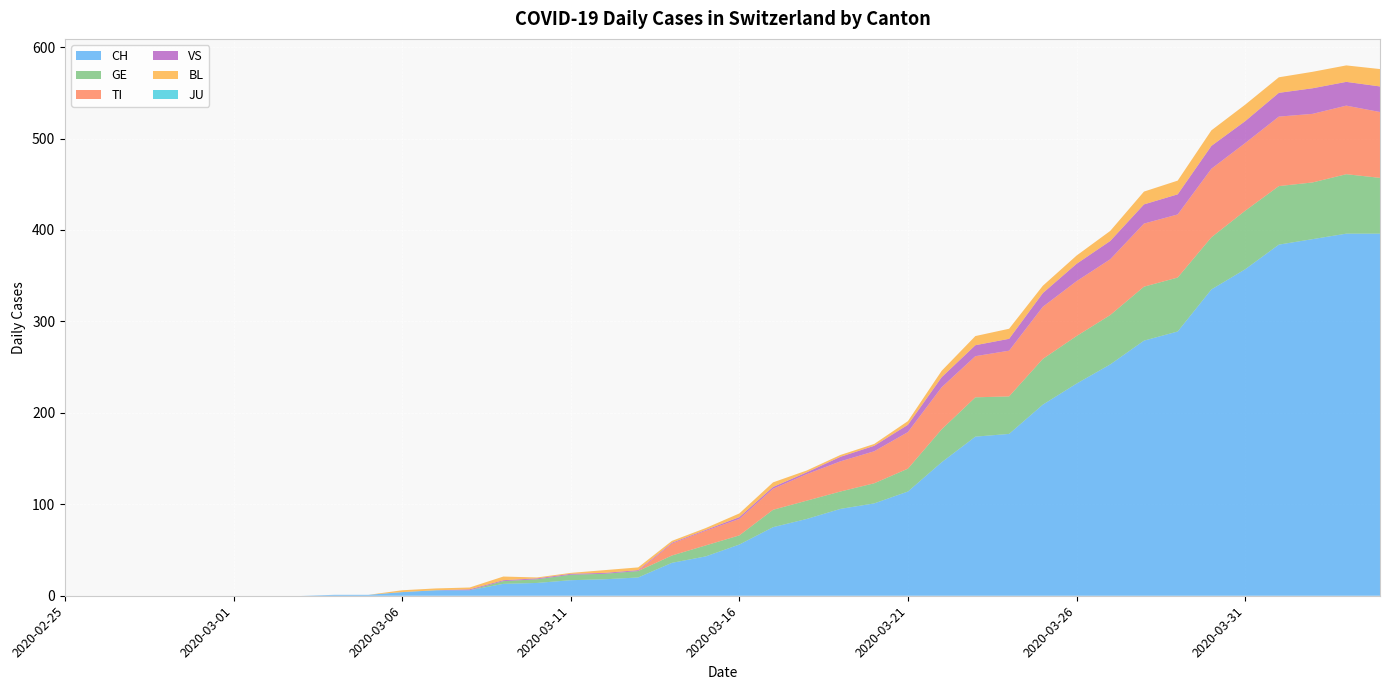

Reading left to right, transcribe all the data shown in this chart.

CH: 2020-02-25=0	2020-02-26=0	2020-02-27=0	2020-02-28=0	2020-02-29=0	2020-03-01=0	2020-03-02=0	2020-03-03=0	2020-03-04=1	2020-03-05=1	2020-03-06=4	2020-03-07=6	2020-03-08=6	2020-03-09=13	2020-03-10=14	2020-03-11=17	2020-03-12=18	2020-03-13=20	2020-03-14=36	2020-03-15=43	2020-03-16=56	2020-03-17=75	2020-03-18=84	2020-03-19=95	2020-03-20=101	2020-03-21=114	2020-03-22=146	2020-03-23=174	2020-03-24=177	2020-03-25=209	2020-03-26=232	2020-03-27=253	2020-03-28=279	2020-03-29=289	2020-03-30=335	2020-03-31=357	2020-04-01=384	2020-04-02=390	2020-04-03=396	2020-04-04=396
GE: 2020-02-25=0	2020-02-26=0	2020-02-27=0	2020-02-28=0	2020-02-29=0	2020-03-01=0	2020-03-02=0	2020-03-03=0	2020-03-04=0	2020-03-05=0	2020-03-06=0	2020-03-07=0	2020-03-08=0	2020-03-09=3	2020-03-10=4	2020-03-11=6	2020-03-12=6	2020-03-13=7	2020-03-14=8	2020-03-15=12	2020-03-16=10	2020-03-17=19	2020-03-18=20	2020-03-19=19	2020-03-20=22	2020-03-21=25	2020-03-22=36	2020-03-23=43	2020-03-24=41	2020-03-25=50	2020-03-26=52	2020-03-27=54	2020-03-28=59	2020-03-29=59	2020-03-30=57	2020-03-31=64	2020-04-01=64	2020-04-02=62	2020-04-03=65	2020-04-04=61
TI: 2020-02-25=0	2020-02-26=0	2020-02-27=0	2020-02-28=0	2020-02-29=0	2020-03-01=0	2020-03-02=0	2020-03-03=0	2020-03-04=0	2020-03-05=0	2020-03-06=0	2020-03-07=0	2020-03-08=0	2020-03-09=0	2020-03-10=0	2020-03-11=0	2020-03-12=0	2020-03-13=0	2020-03-14=13	2020-03-15=16	2020-03-16=18	2020-03-17=23	2020-03-18=29	2020-03-19=33	2020-03-20=35	2020-03-21=40	2020-03-22=46	2020-03-23=45	2020-03-24=50	2020-03-25=57	2020-03-26=60	2020-03-27=61	2020-03-28=69	2020-03-29=69	2020-03-30=75	2020-03-31=74	2020-04-01=76	2020-04-02=75	2020-04-03=75	2020-04-04=72
VS: 2020-02-25=0	2020-02-26=0	2020-02-27=0	2020-02-28=0	2020-02-29=0	2020-03-01=0	2020-03-02=0	2020-03-03=0	2020-03-04=0	2020-03-05=0	2020-03-06=0	2020-03-07=0	2020-03-08=1	2020-03-09=1	2020-03-10=1	2020-03-11=1	2020-03-12=1	2020-03-13=1	2020-03-14=1	2020-03-15=1	2020-03-16=2	2020-03-17=2	2020-03-18=2	2020-03-19=5	2020-03-20=6	2020-03-21=8	2020-03-22=11	2020-03-23=12	2020-03-24=13	2020-03-25=15	2020-03-26=19	2020-03-27=20	2020-03-28=21	2020-03-29=22	2020-03-30=25	2020-03-31=24	2020-04-01=26	2020-04-02=28	2020-04-03=26	2020-04-04=28
BL: 2020-02-25=0	2020-02-26=0	2020-02-27=0	2020-02-28=0	2020-02-29=0	2020-03-01=0	2020-03-02=0	2020-03-03=0	2020-03-04=0	2020-03-05=0	2020-03-06=2	2020-03-07=2	2020-03-08=2	2020-03-09=4	2020-03-10=1	2020-03-11=1	2020-03-12=3	2020-03-13=3	2020-03-14=2	2020-03-15=2	2020-03-16=4	2020-03-17=5	2020-03-18=2	2020-03-19=2	2020-03-20=2	2020-03-21=4	2020-03-22=7	2020-03-23=10	2020-03-24=11	2020-03-25=8	2020-03-26=9	2020-03-27=11	2020-03-28=14	2020-03-29=15	2020-03-30=17	2020-03-31=18	2020-04-01=17	2020-04-02=18	2020-04-03=18	2020-04-04=19
JU: 2020-02-25=0	2020-02-26=0	2020-02-27=0	2020-02-28=0	2020-02-29=0	2020-03-01=0	2020-03-02=0	2020-03-03=0	2020-03-04=0	2020-03-05=0	2020-03-06=0	2020-03-07=0	2020-03-08=0	2020-03-09=0	2020-03-10=0	2020-03-11=0	2020-03-12=0	2020-03-13=0	2020-03-14=0	2020-03-15=0	2020-03-16=0	2020-03-17=0	2020-03-18=0	2020-03-19=0	2020-03-20=0	2020-03-21=0	2020-03-22=0	2020-03-23=0	2020-03-24=0	2020-03-25=0	2020-03-26=0	2020-03-27=0	2020-03-28=0	2020-03-29=0	2020-03-30=0	2020-03-31=0	2020-04-01=0	2020-04-02=0	2020-04-03=0	2020-04-04=0